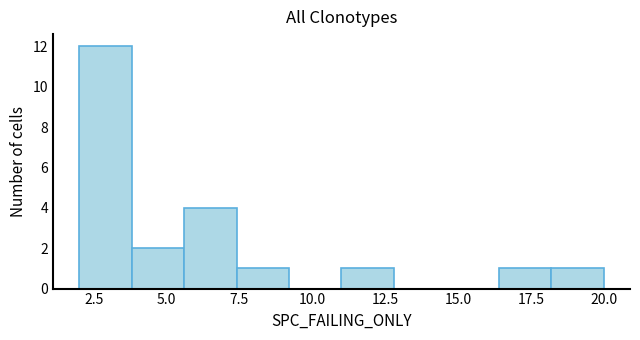

Read against the x-axis, roughly where is the centre of the tallest bar?

3.0